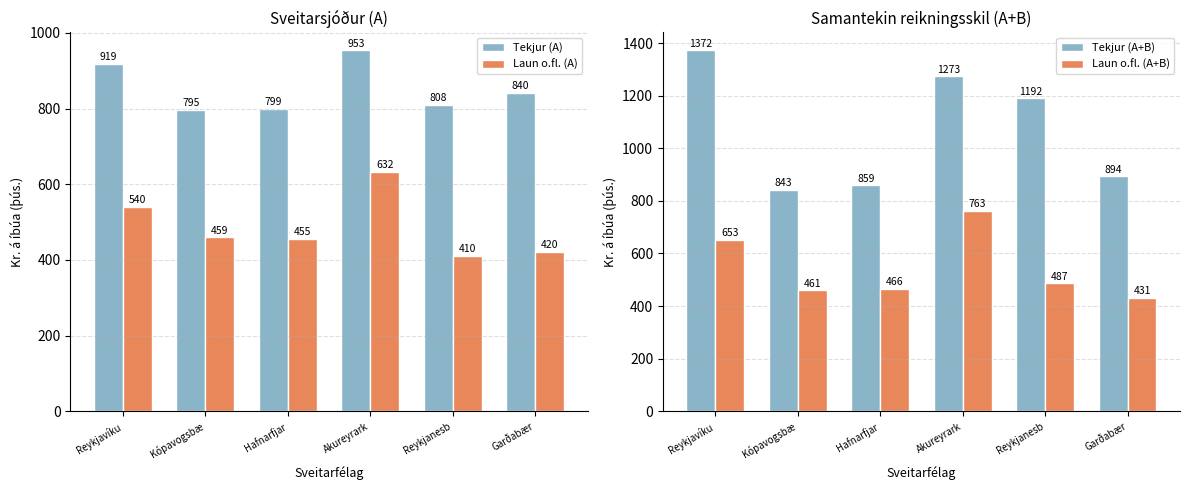

Reading left to right, what are all the values shown in this chart?

Tekjur (A): 918.8	795.5	798.5	953.4	808.5	840.2
Laun o.fl. (A): 540.2	459.3	455.3	632.4	410.3	420.1
Tekjur (A+B): 1371.9	842.6	859.3	1273.3	1191.6	894.4
Laun o.fl. (A+B): 652.7	461.4	466.0	762.9	487.4	431.5